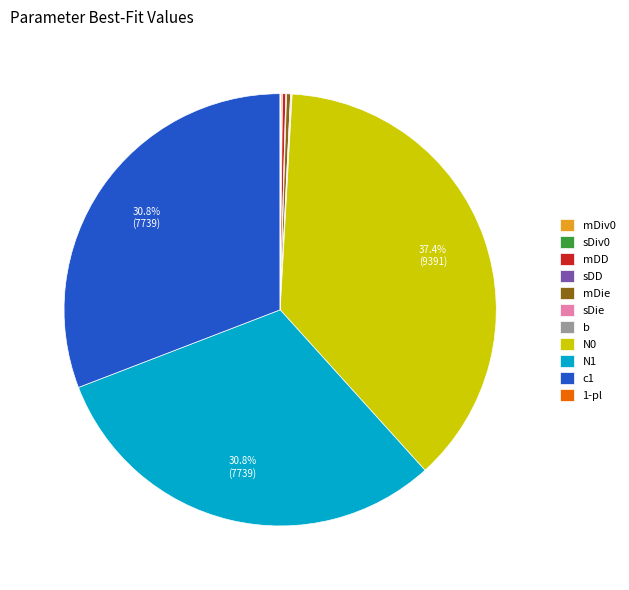

Which slice is the largest?

N0